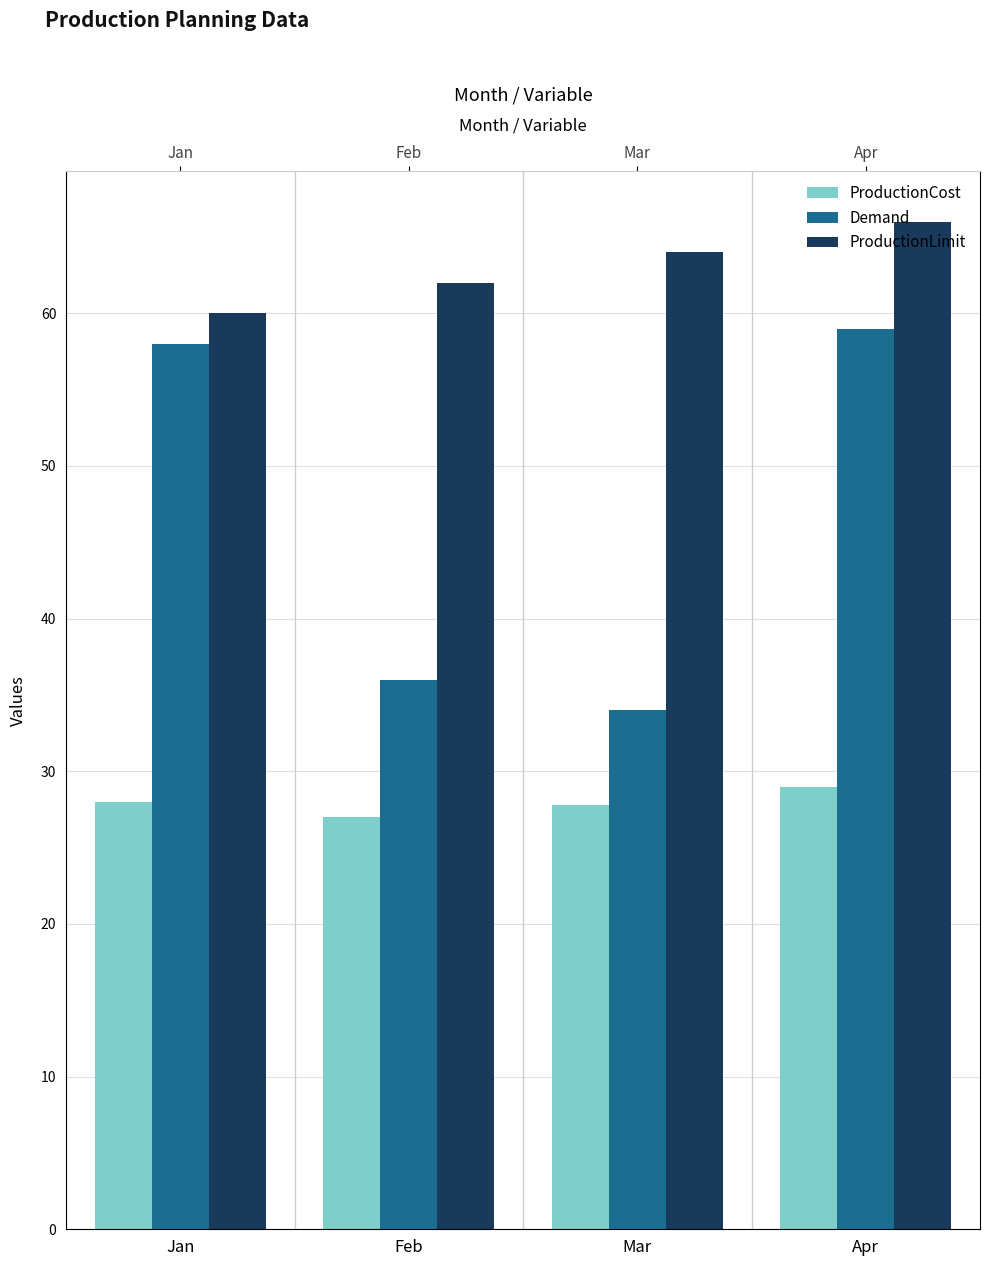

Which category has the highest value across all series?

Apr